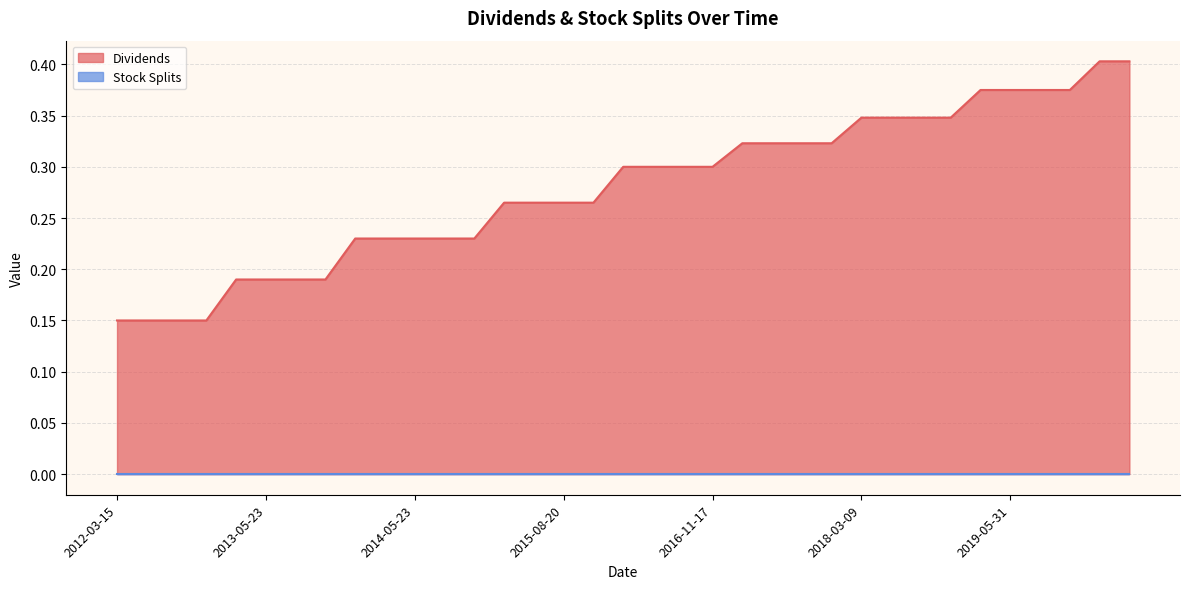

What is the maximum value shown in the chart?

0.4